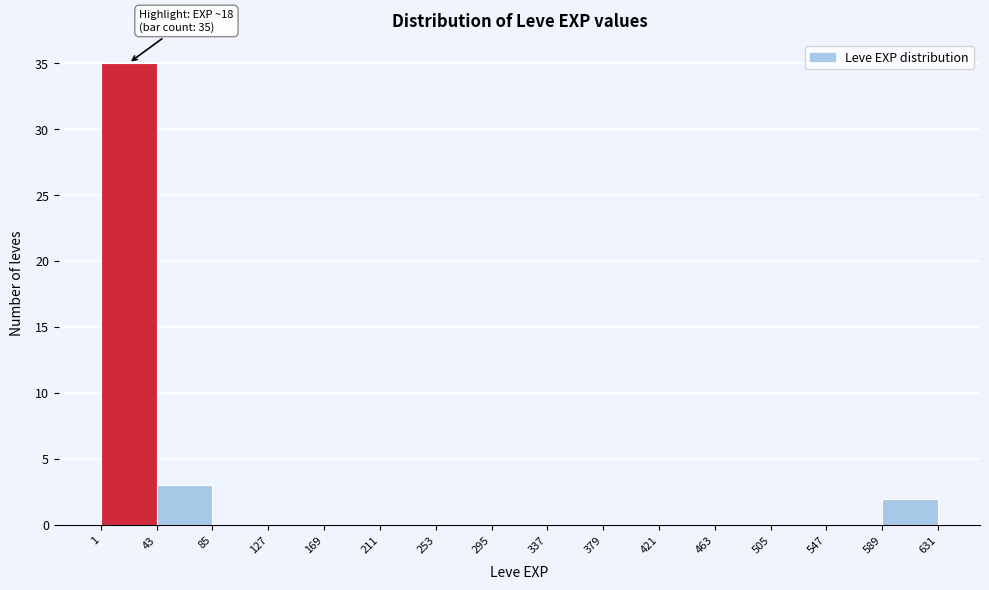

Which range on the x-axis has the tallest bar?

1 to 43